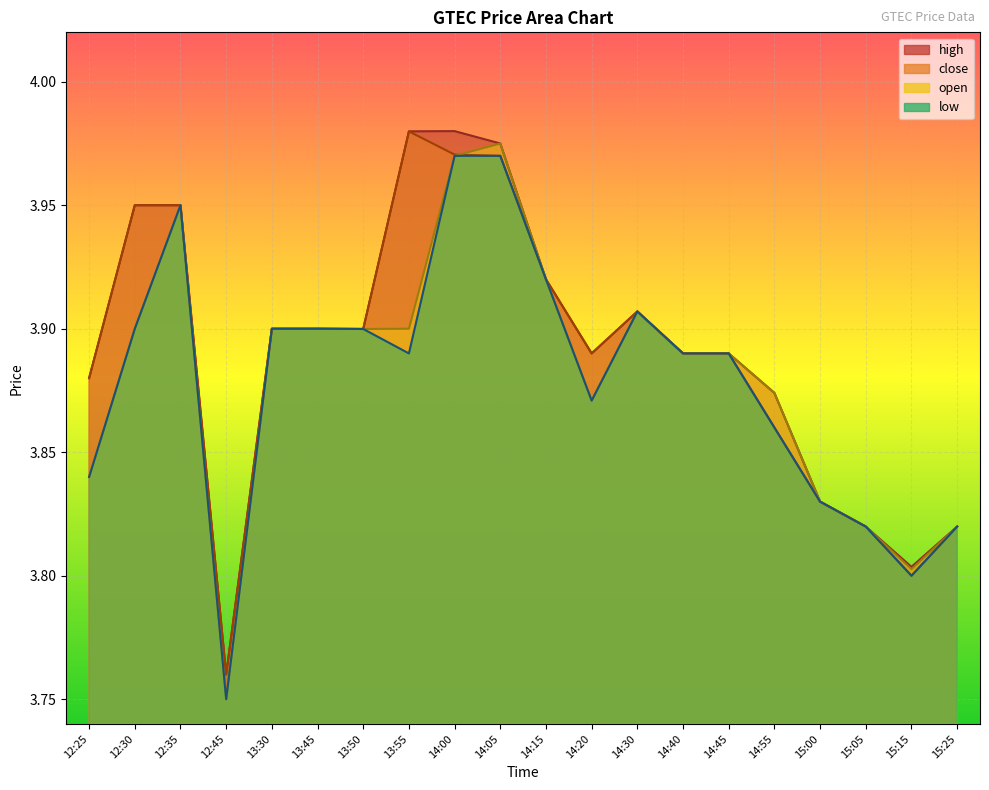

Which category has the lowest value in the low series?

12:45